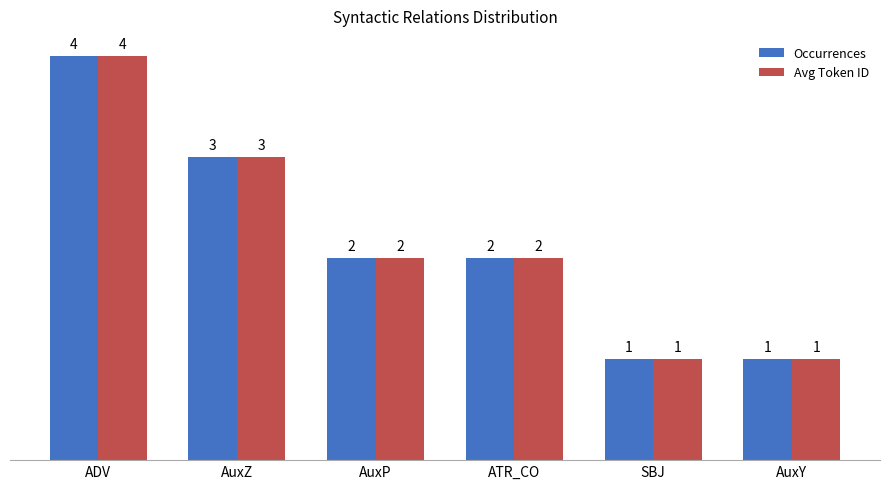

What is the difference between the Occurrences values at ADV and AuxZ?

1